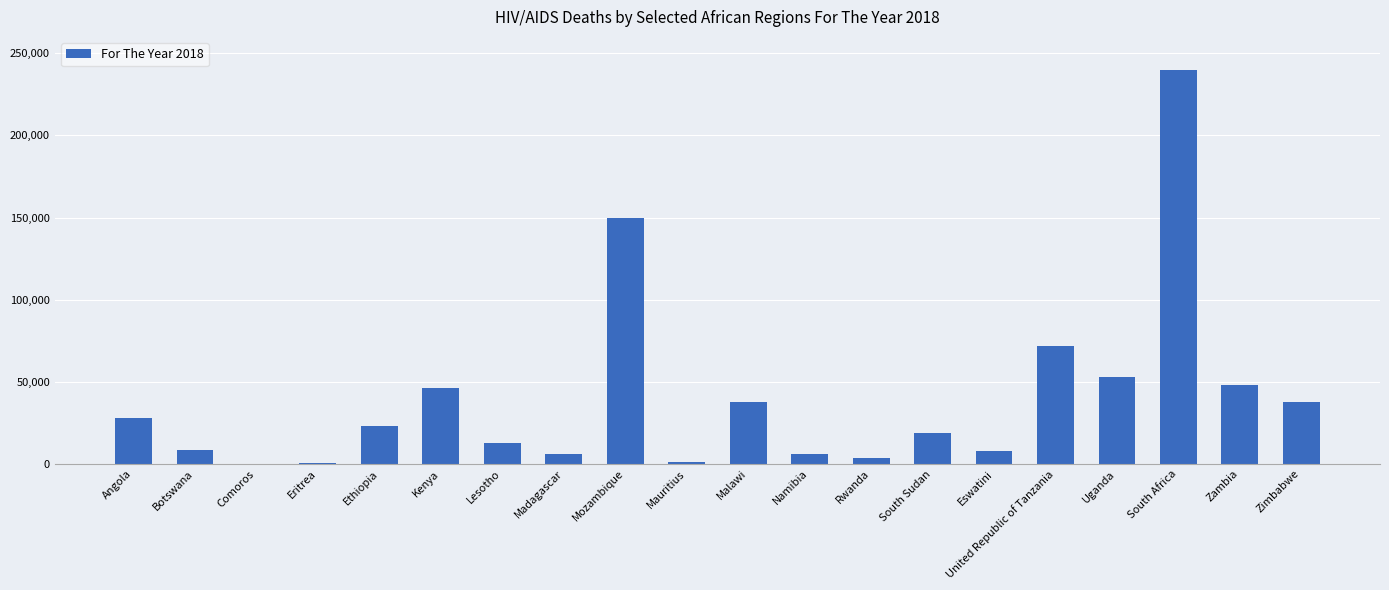

Read the value at United Republic of Tanzania, to the nearest 10.

72000